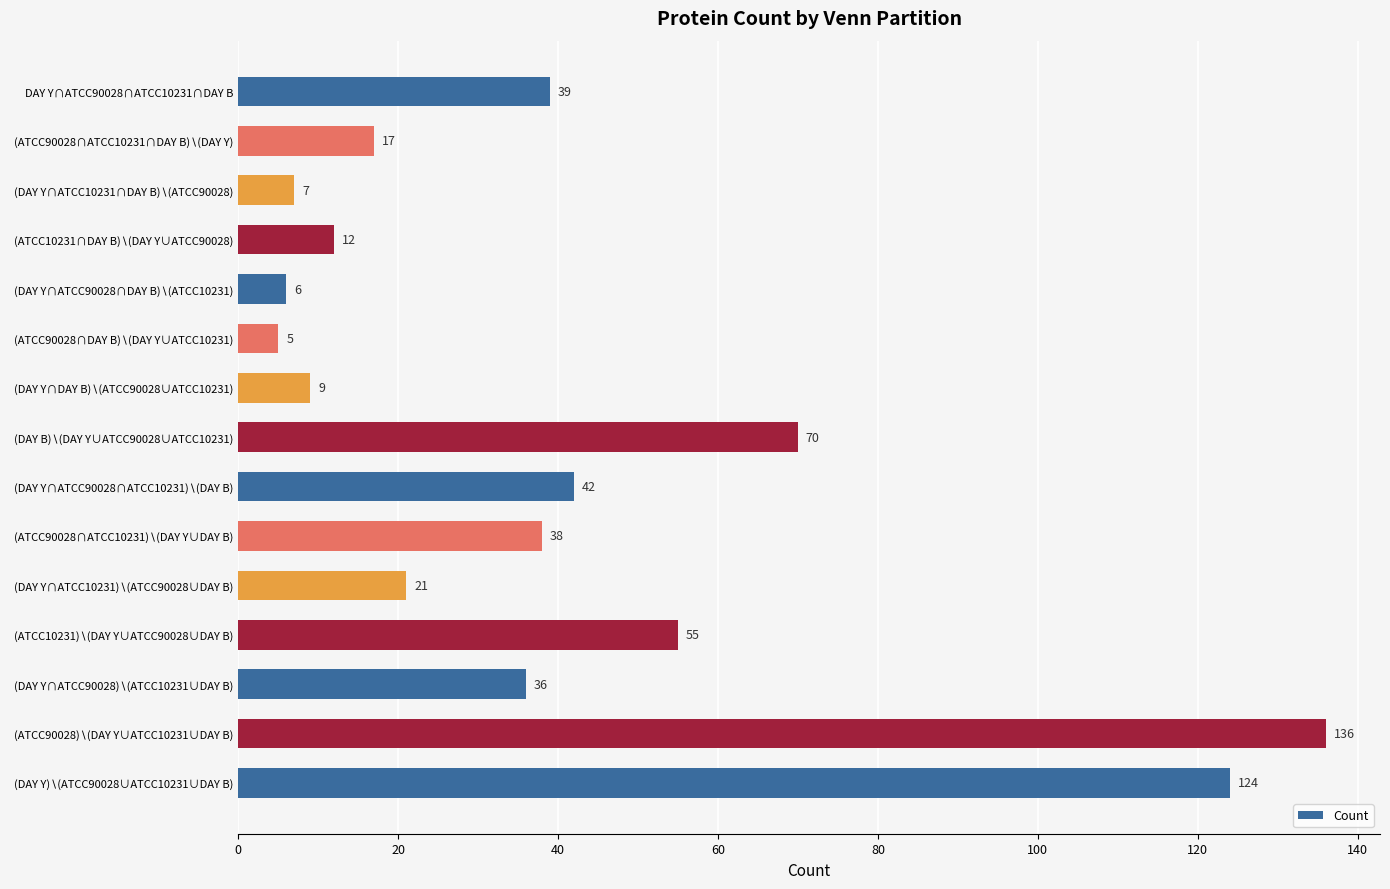

What is the sum of all values?

617